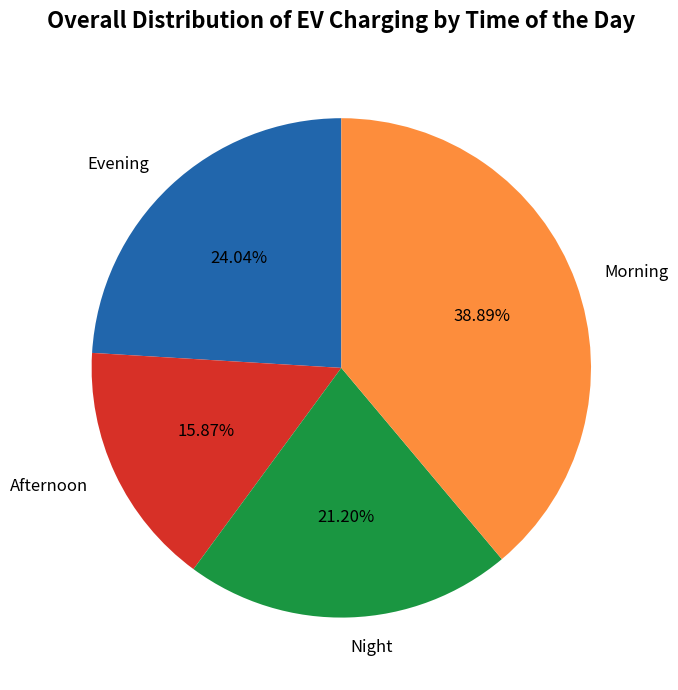

Do Night and Morning together represent more than half of the pie?

Yes